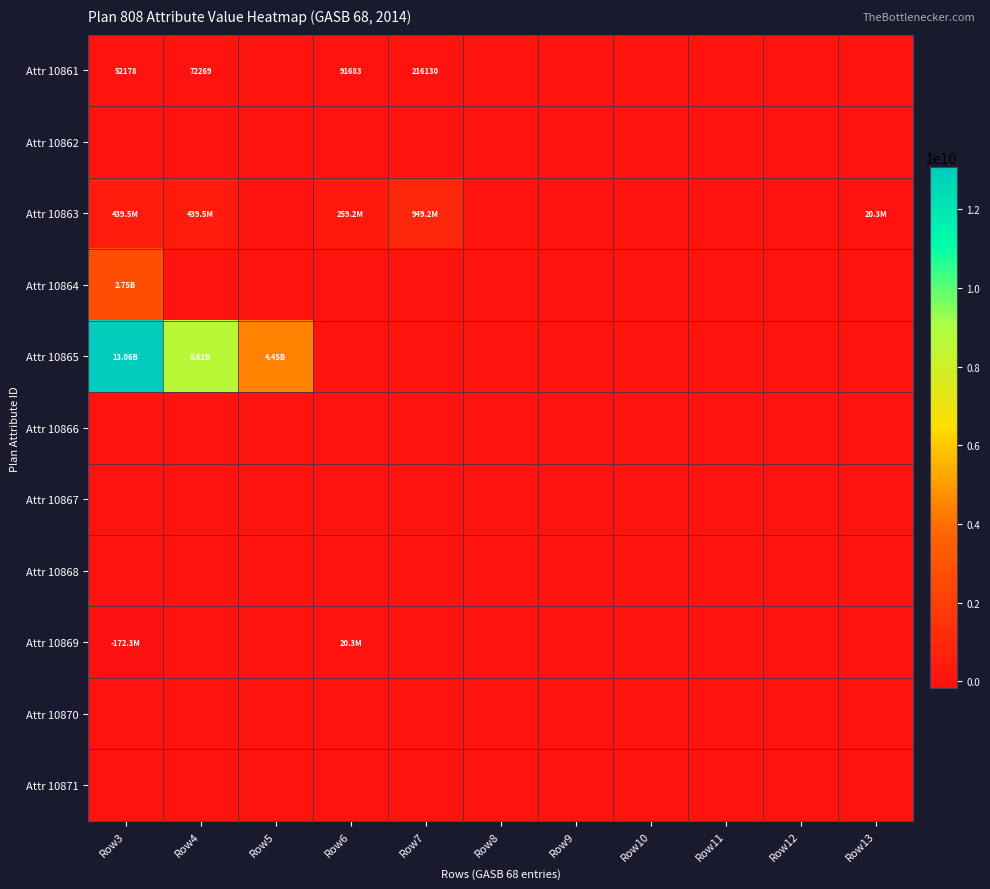

Rank the series at Row4 from highest to lowest value.

Attr 10865, Attr 10863, Attr 10861, Attr 10862, Attr 10864, Attr 10866, Attr 10867, Attr 10868, Attr 10869, Attr 10870, Attr 10871